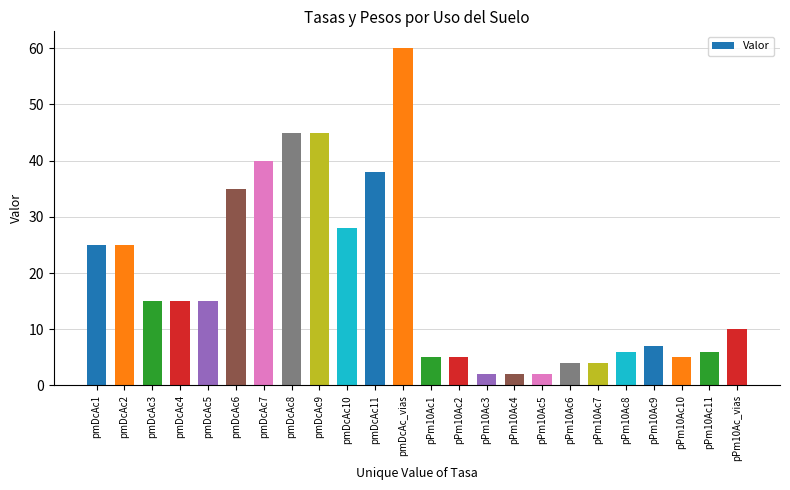

True or false: the data shows 15 at pmDcAc5.

True